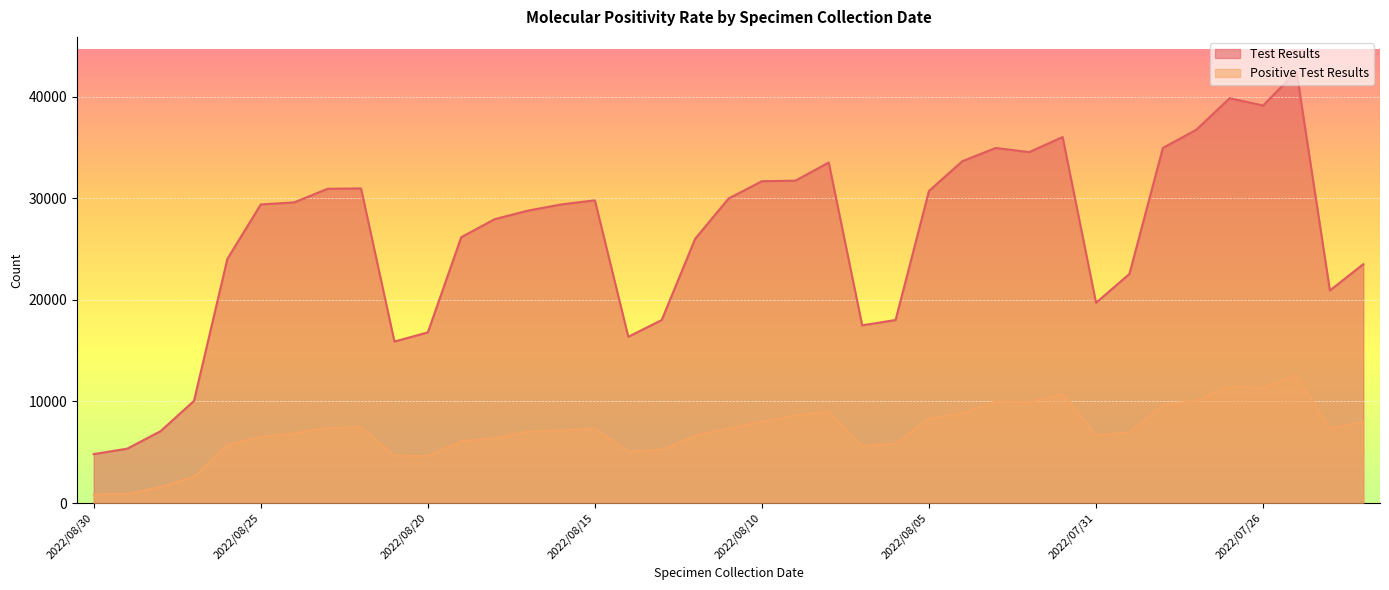

What position from the left is 2022/08/21?

10